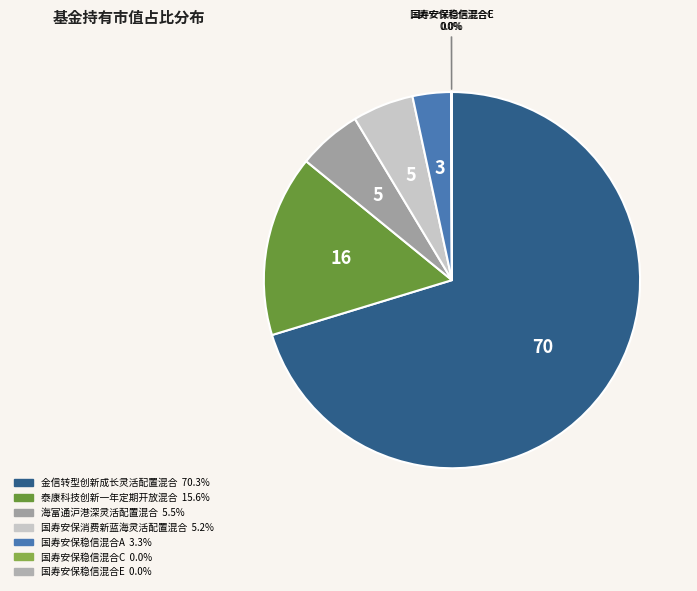

Count the number of slices in the pie.

7